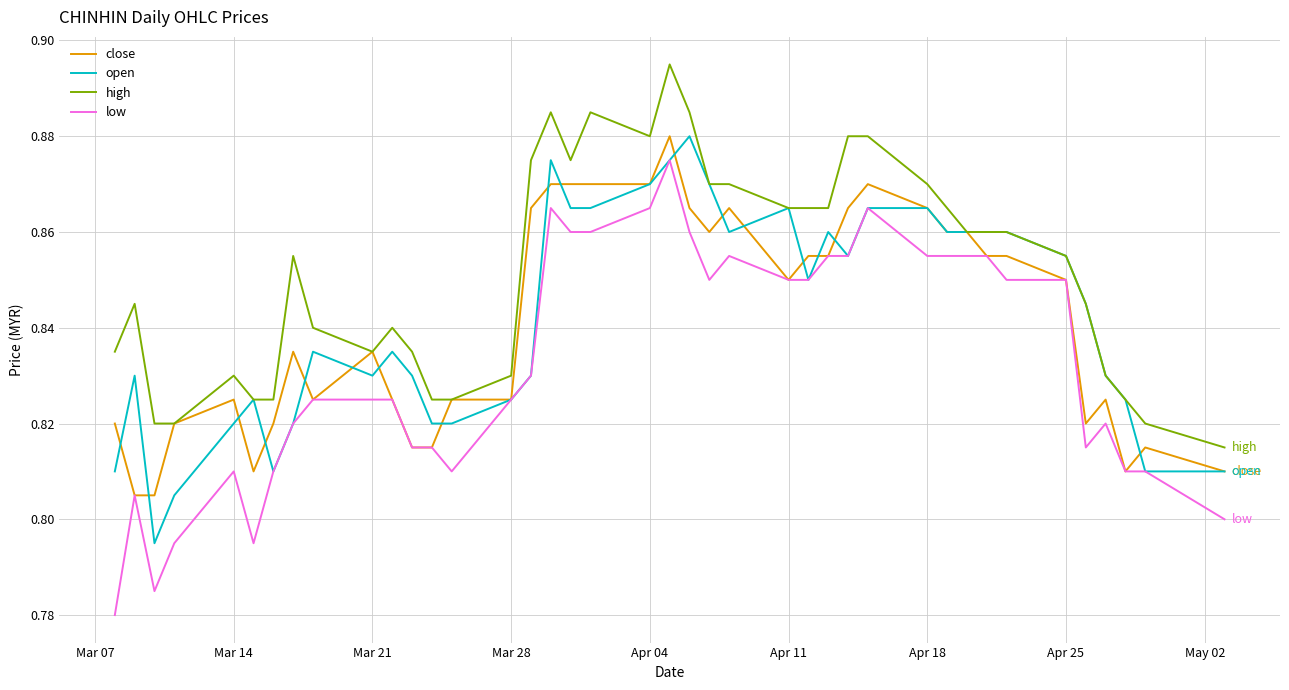

Which series has the widest spread of values?

low